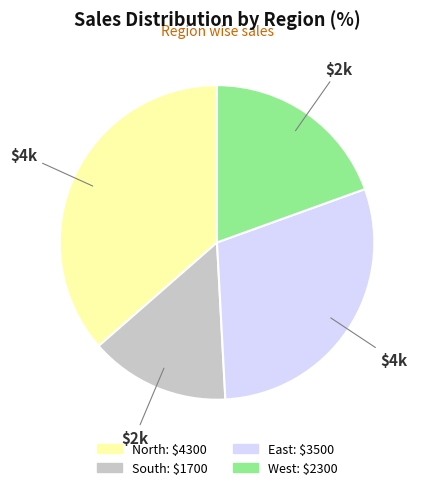

Combined, do West and East account for over 50%?

No